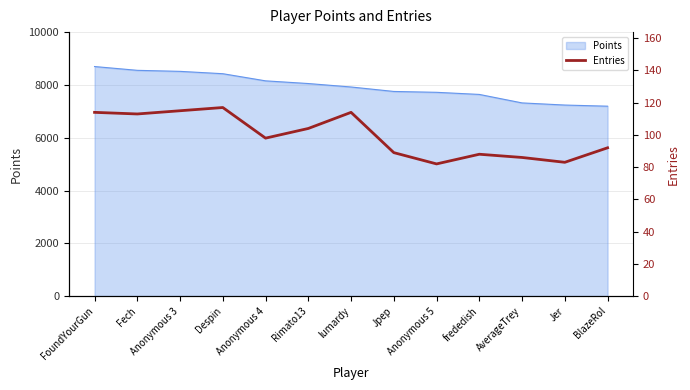

Is it true that Points equals 10488 at Jpep?

False